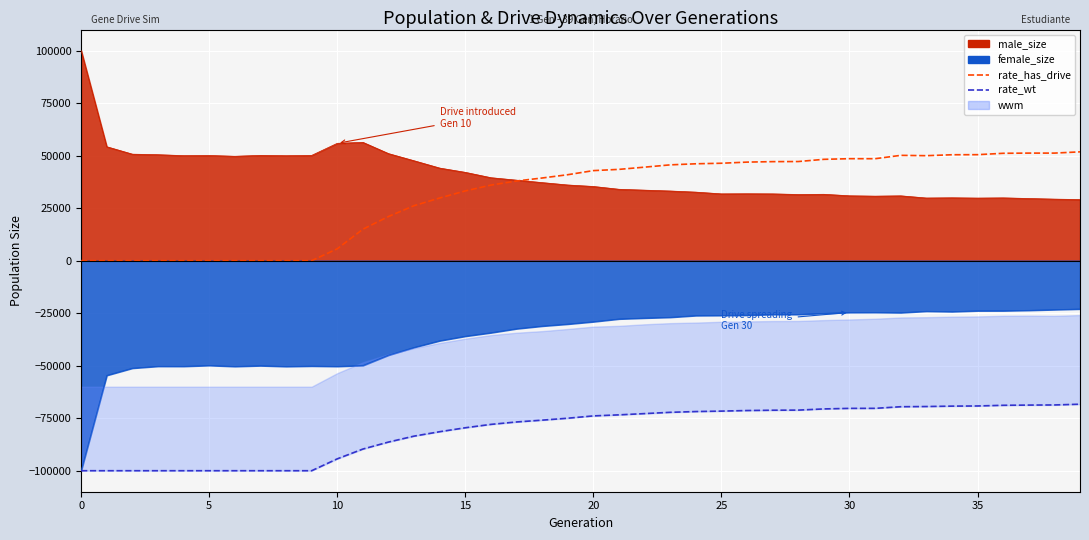

What value does the rate_has_drive (scaled) series have at 33?

49975.4